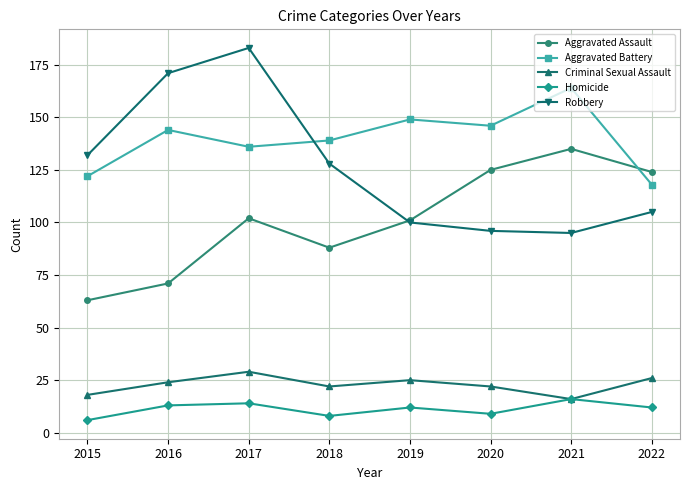

Count the number of categories in the chart.

8